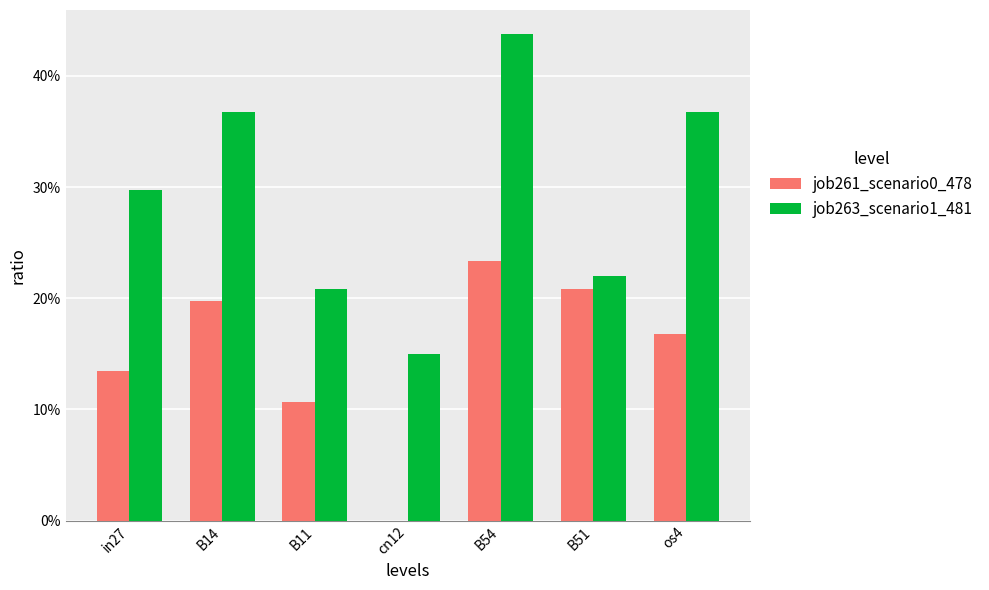

Are the bars horizontal?

No